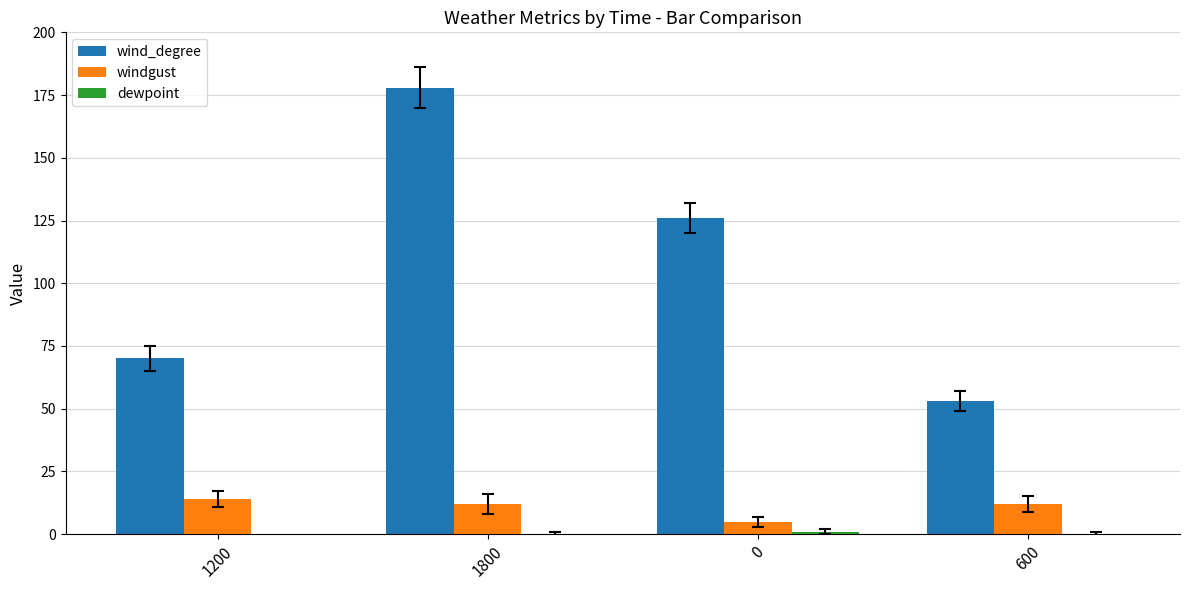

The windgust series shows 5 at 0. True or false?

True